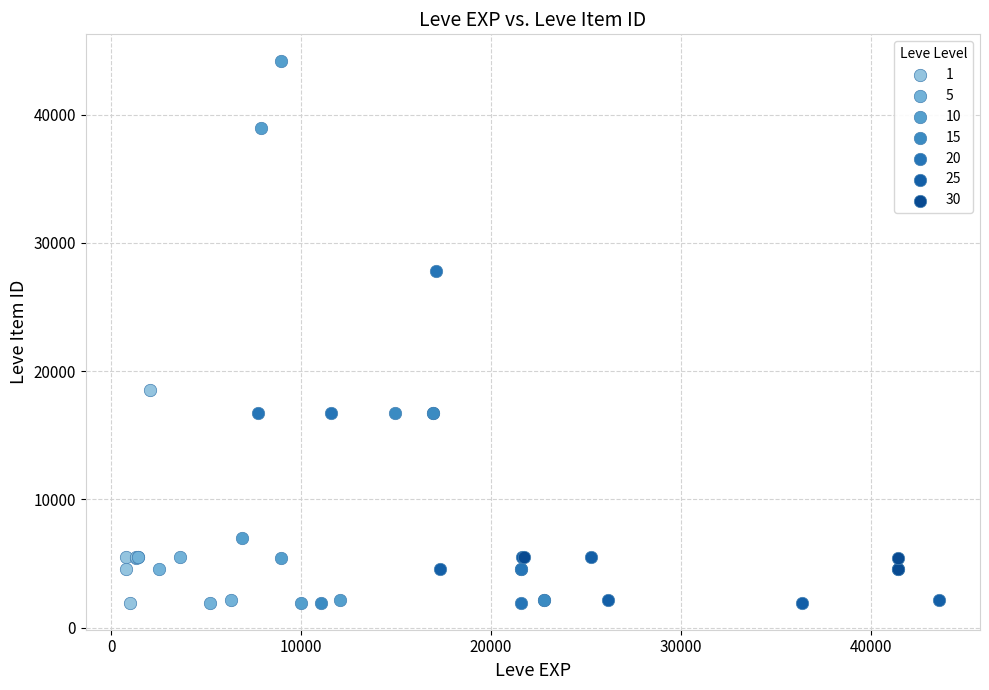

Which series contains the highest Y value?

10